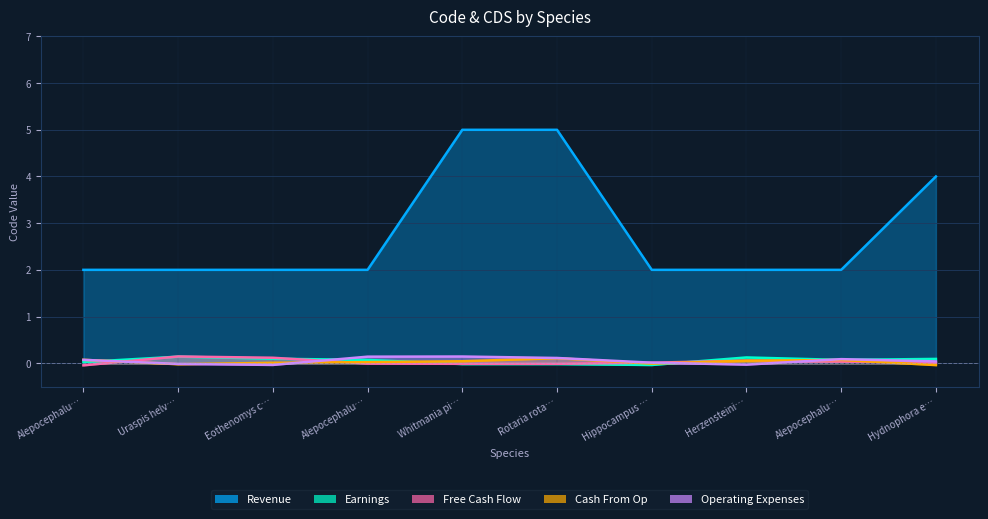

How many lines are shown in the chart?

5